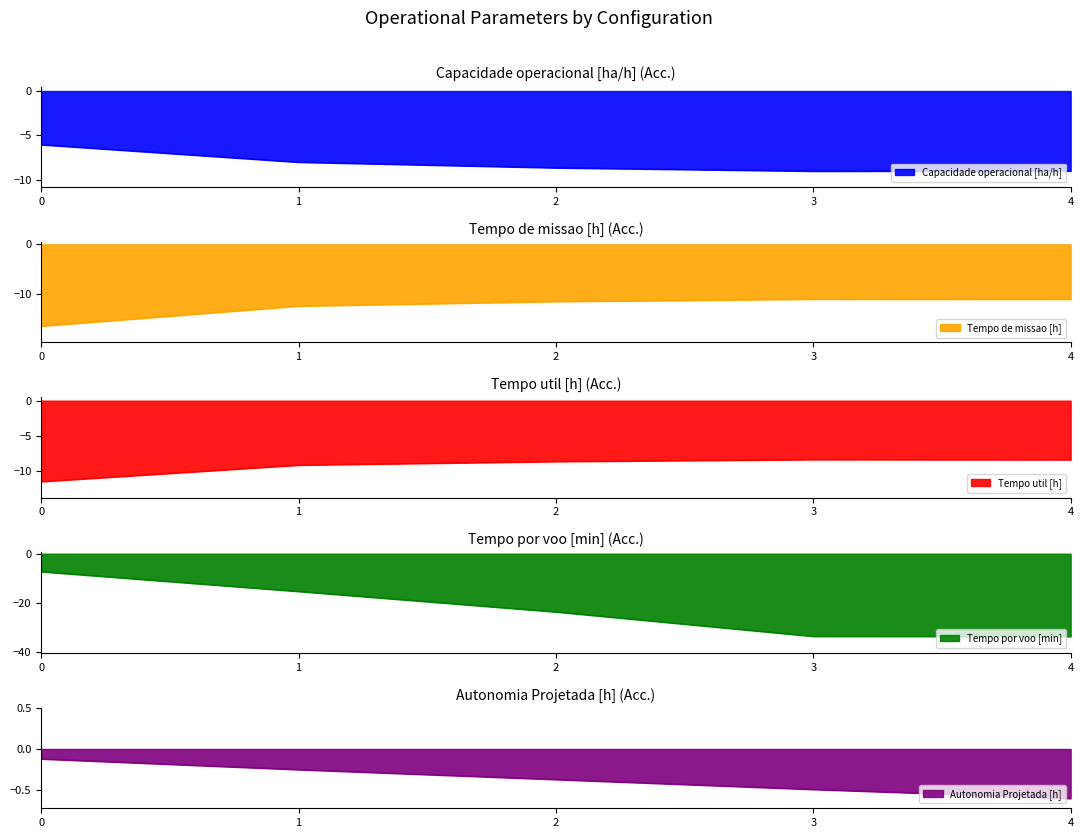

What is the sum of the Tempo por voo [min] values at 2 and 1?

-39.0